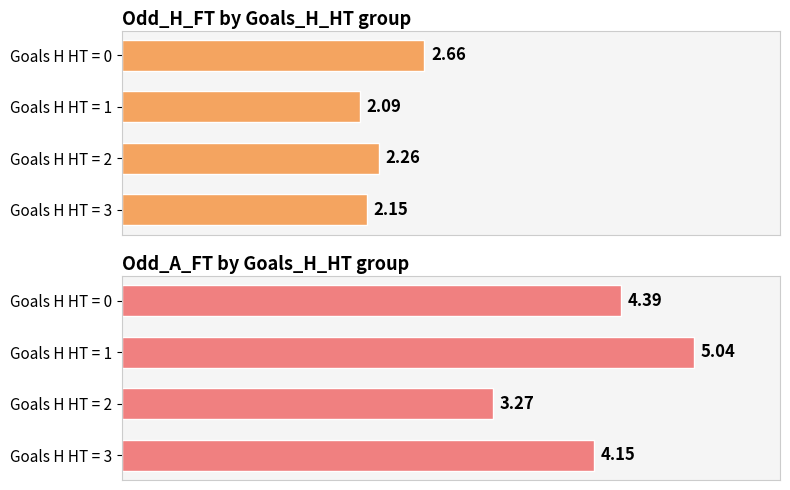

Rank the categories by Odd_A_FT by Goals_H_HT group value from lowest to highest.

Goals H HT = 2, Goals H HT = 3, Goals H HT = 0, Goals H HT = 1